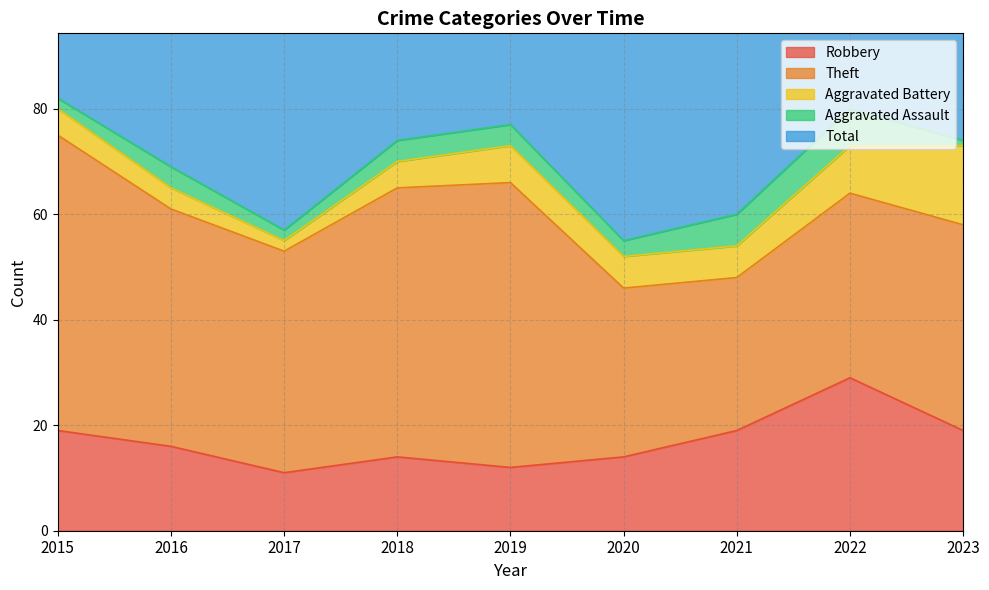

Reading left to right, transcribe all the data shown in this chart.

Robbery: 2015=19	2016=16	2017=11	2018=14	2019=12	2020=14	2021=19	2022=29	2023=19
Theft: 2015=56	2016=45	2017=42	2018=51	2019=54	2020=32	2021=29	2022=35	2023=39
Aggravated Battery: 2015=5	2016=4	2017=2	2018=5	2019=7	2020=6	2021=6	2022=9	2023=15
Aggravated Assault: 2015=2	2016=4	2017=2	2018=4	2019=4	2020=3	2021=6	2022=7	2023=1
Total: 2015=82	2016=70	2017=59	2018=74	2019=77	2020=56	2021=60	2022=82	2023=76